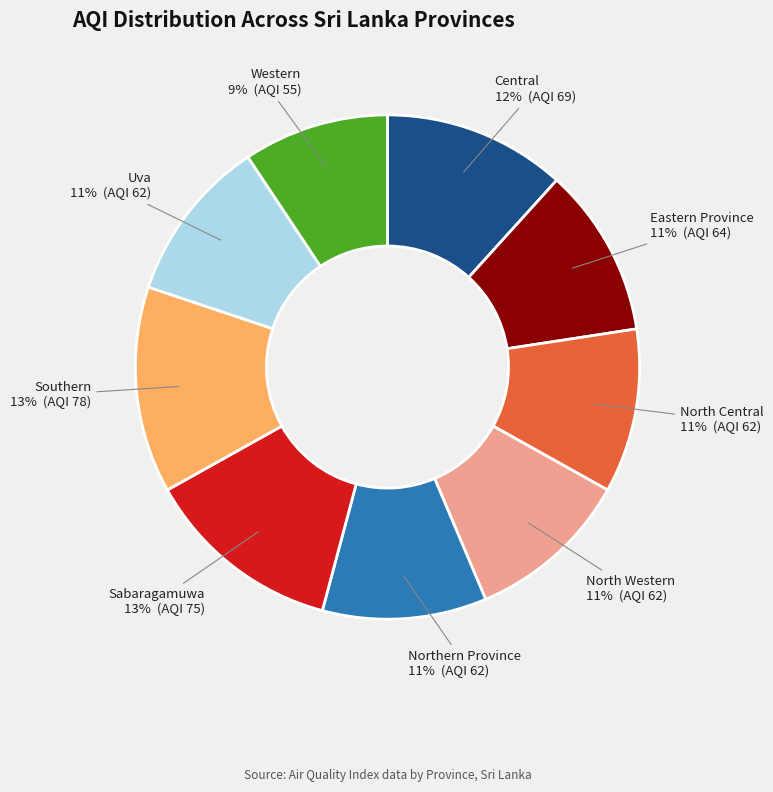

Between Central and North Western, which is larger?

Central